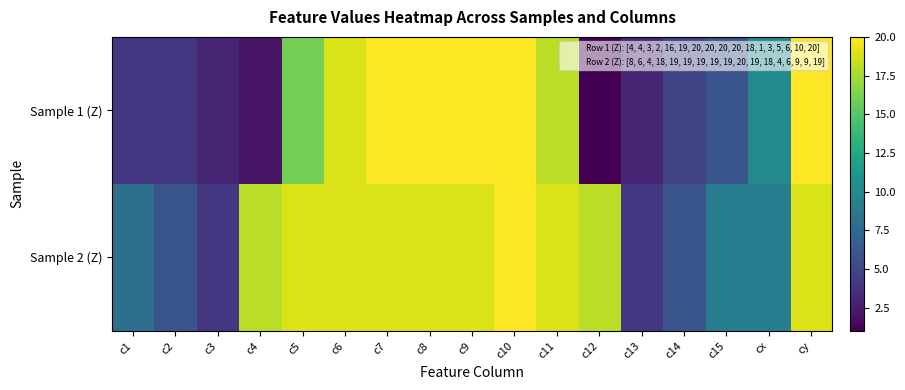

Which category has the highest value across all series?

c7